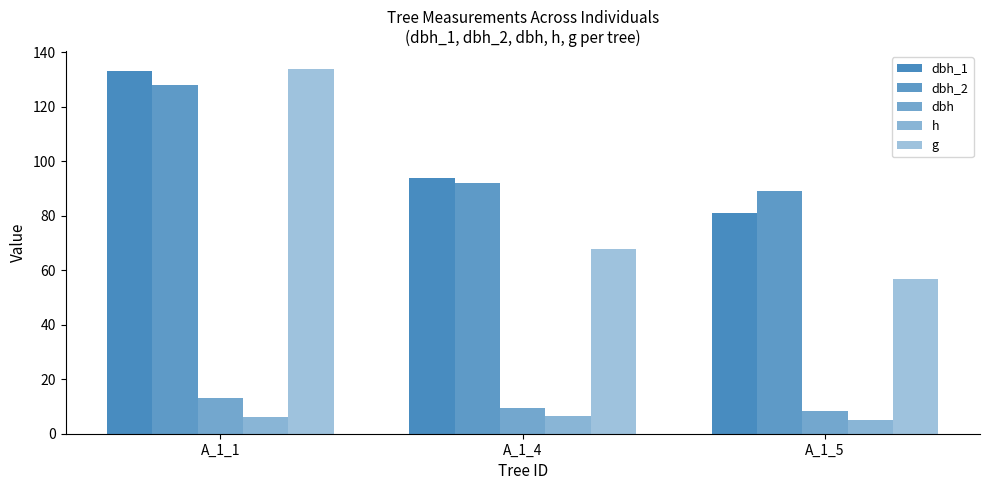

How many values in the g series are below 67?

1